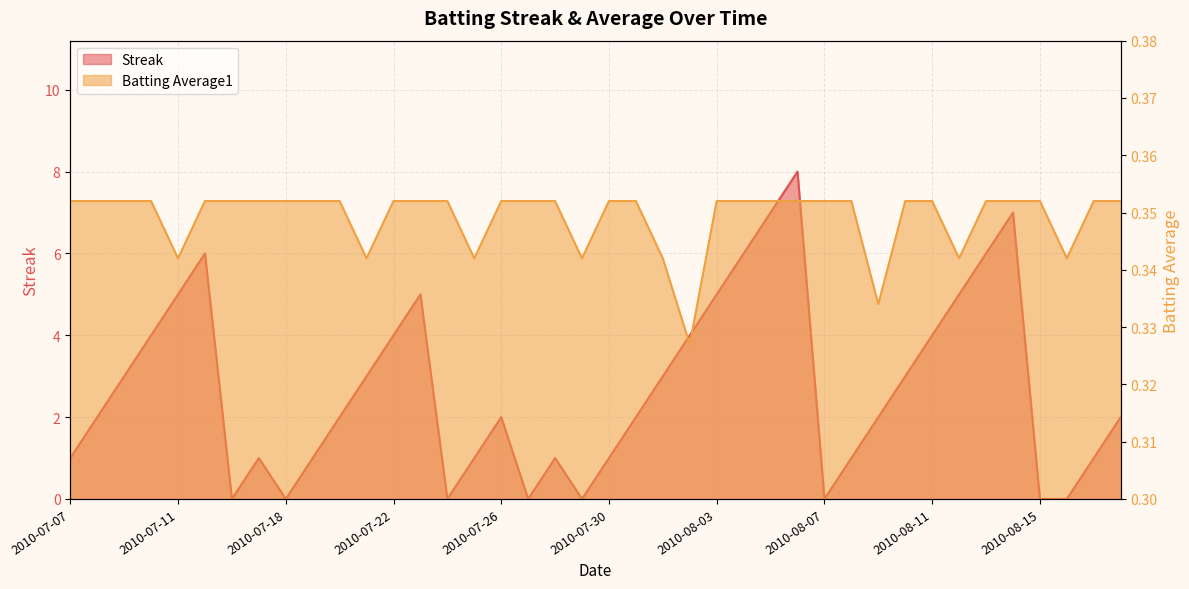

What position from the left is 2010-07-15?

6